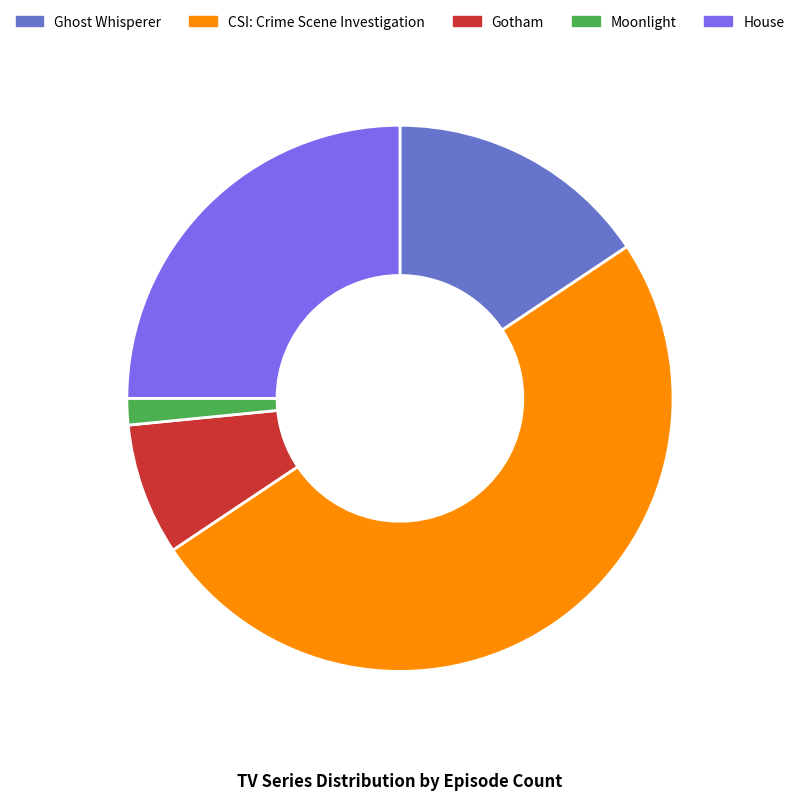

How many slices are in this pie chart?

5